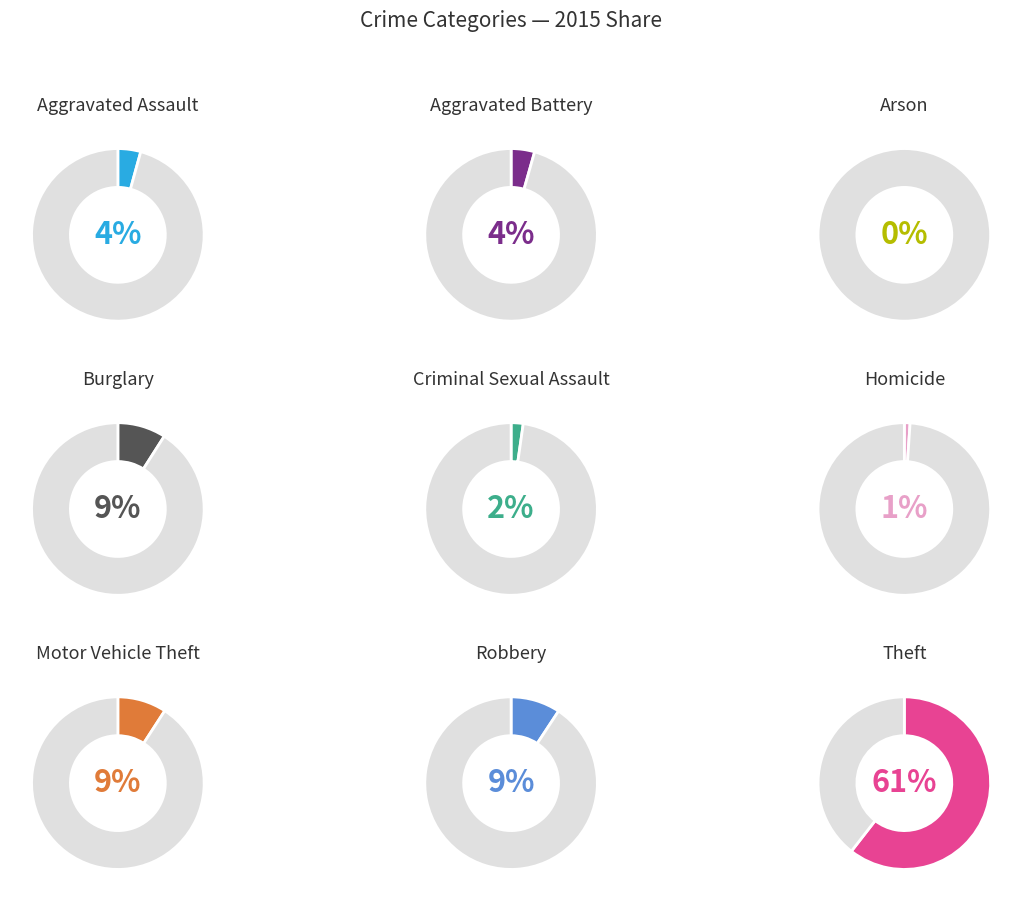

What is the ratio of the value at Burglary to the value at Robbery?

1.0